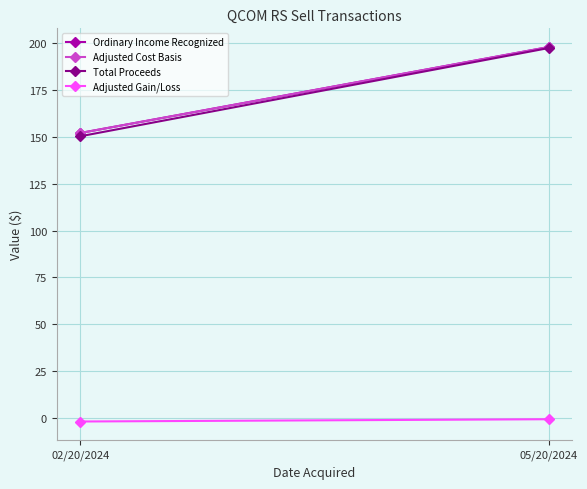

What is the difference between the highest and lowest values at 02/20/2024?

153.7